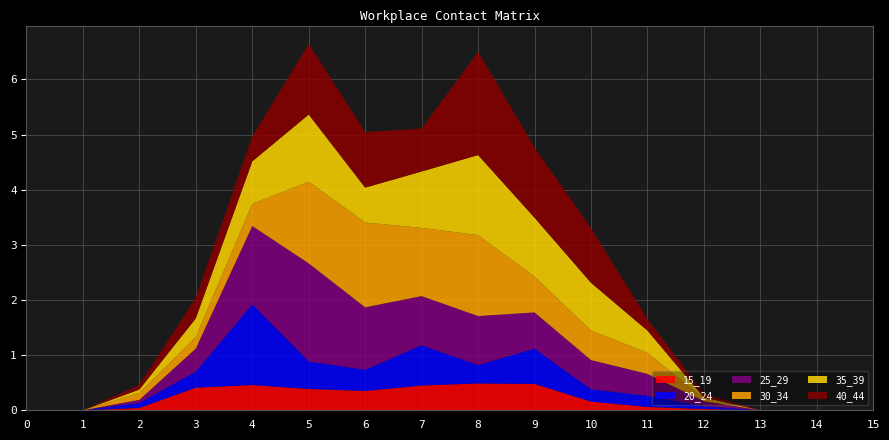

Reading right to left, extract all data points from this chart.

15_19: 15=0.0	14=0.0	13=0.0	12=0.0	11=0.1	10=0.2	9=0.5	8=0.5	7=0.5	6=0.4	5=0.4	4=0.5	3=0.4	2=0.0	1=0.0	0=0.0
20_24: 15=0.0	14=0.0	13=0.0	12=0.1	11=0.2	10=0.2	9=0.6	8=0.3	7=0.7	6=0.4	5=0.5	4=1.5	3=0.3	2=0.1	1=0.0	0=0.0
25_29: 15=0.0	14=0.0	13=0.0	12=0.1	11=0.4	10=0.5	9=0.7	8=0.9	7=0.9	6=1.1	5=1.8	4=1.4	3=0.4	2=0.1	1=0.0	0=0.0
30_34: 15=0.0	14=0.0	13=0.0	12=0.0	11=0.4	10=0.5	9=0.6	8=1.5	7=1.2	6=1.5	5=1.5	4=0.4	3=0.2	2=0.1	1=0.0	0=0.0
35_39: 15=0.0	14=0.0	13=0.0	12=0.0	11=0.4	10=0.9	9=1.1	8=1.5	7=1.0	6=0.6	5=1.2	4=0.8	3=0.3	2=0.1	1=0.0	0=0.0
40_44: 15=0.0	14=0.0	13=0.0	12=0.1	11=0.2	10=1.0	9=1.3	8=1.9	7=0.8	6=1.0	5=1.3	4=0.5	3=0.4	2=0.1	1=0.0	0=0.0